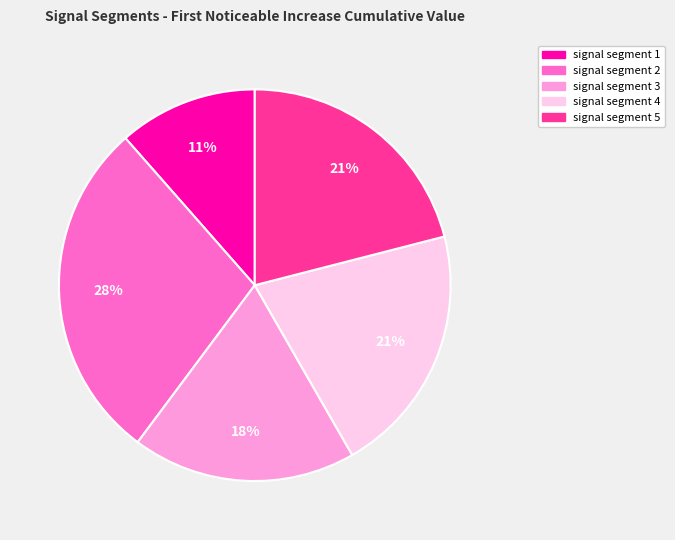

Count the number of slices in the pie.

5